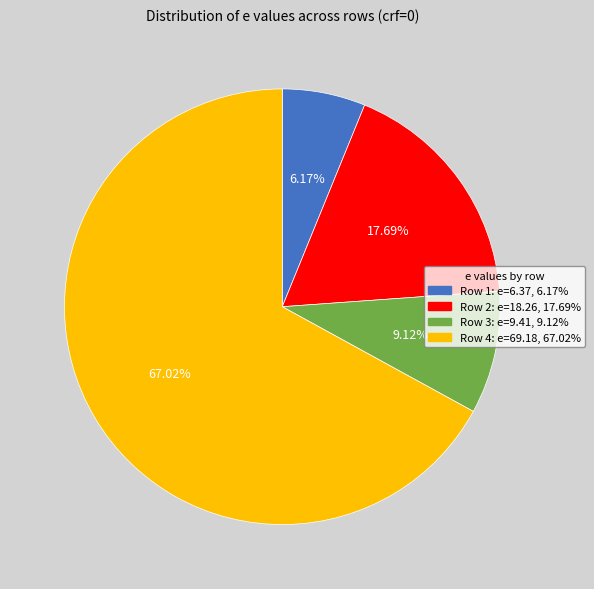

Is there a majority slice in this chart?

Yes